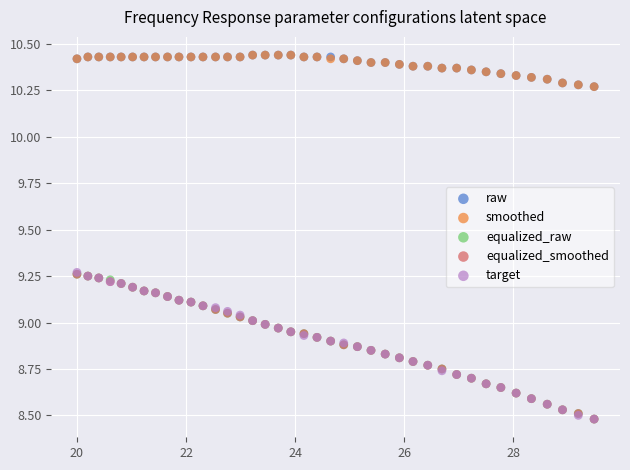

What are all the series names shown in the legend?

raw, smoothed, equalized_raw, equalized_smoothed, target